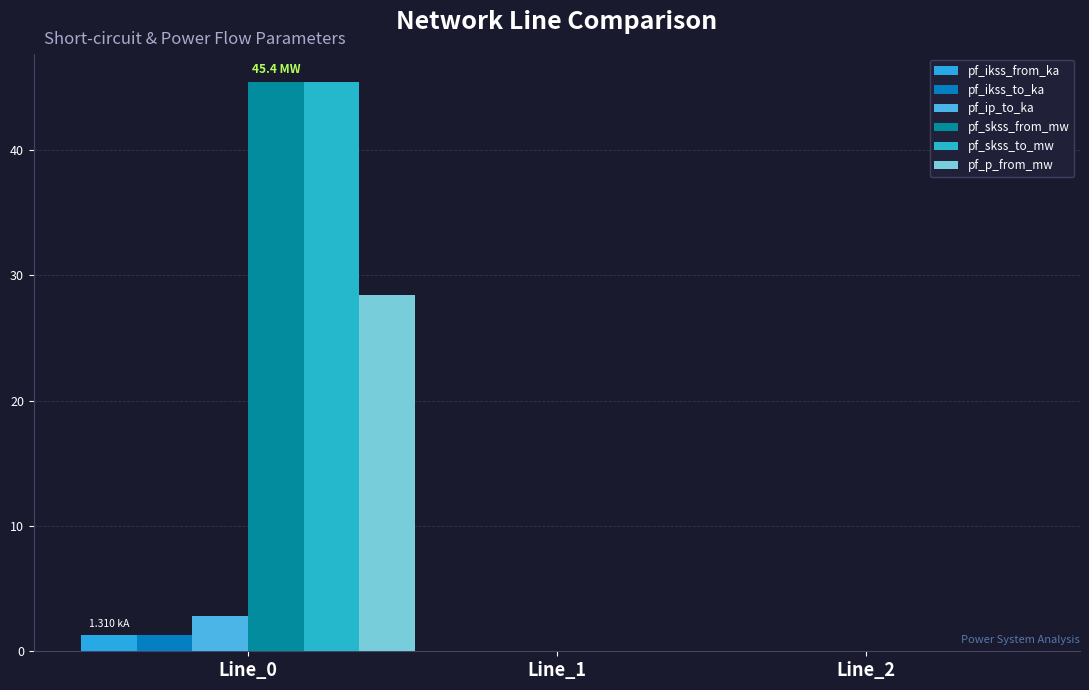

Which series has the largest range (max minus min)?

pf_skss_from_mw